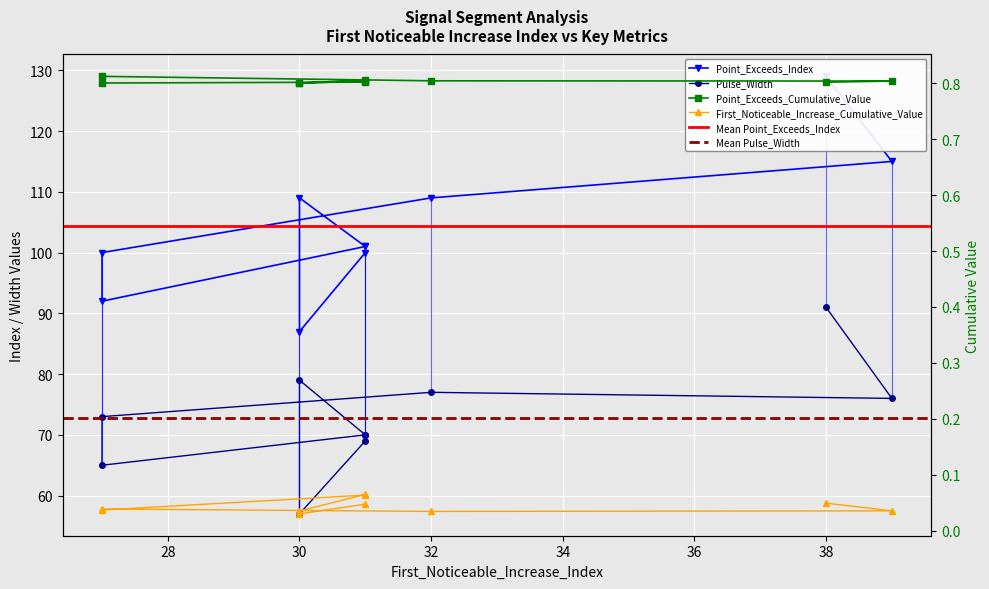

At which category does Point_Exceeds_Cumulative_Value reach its first local valley?

27